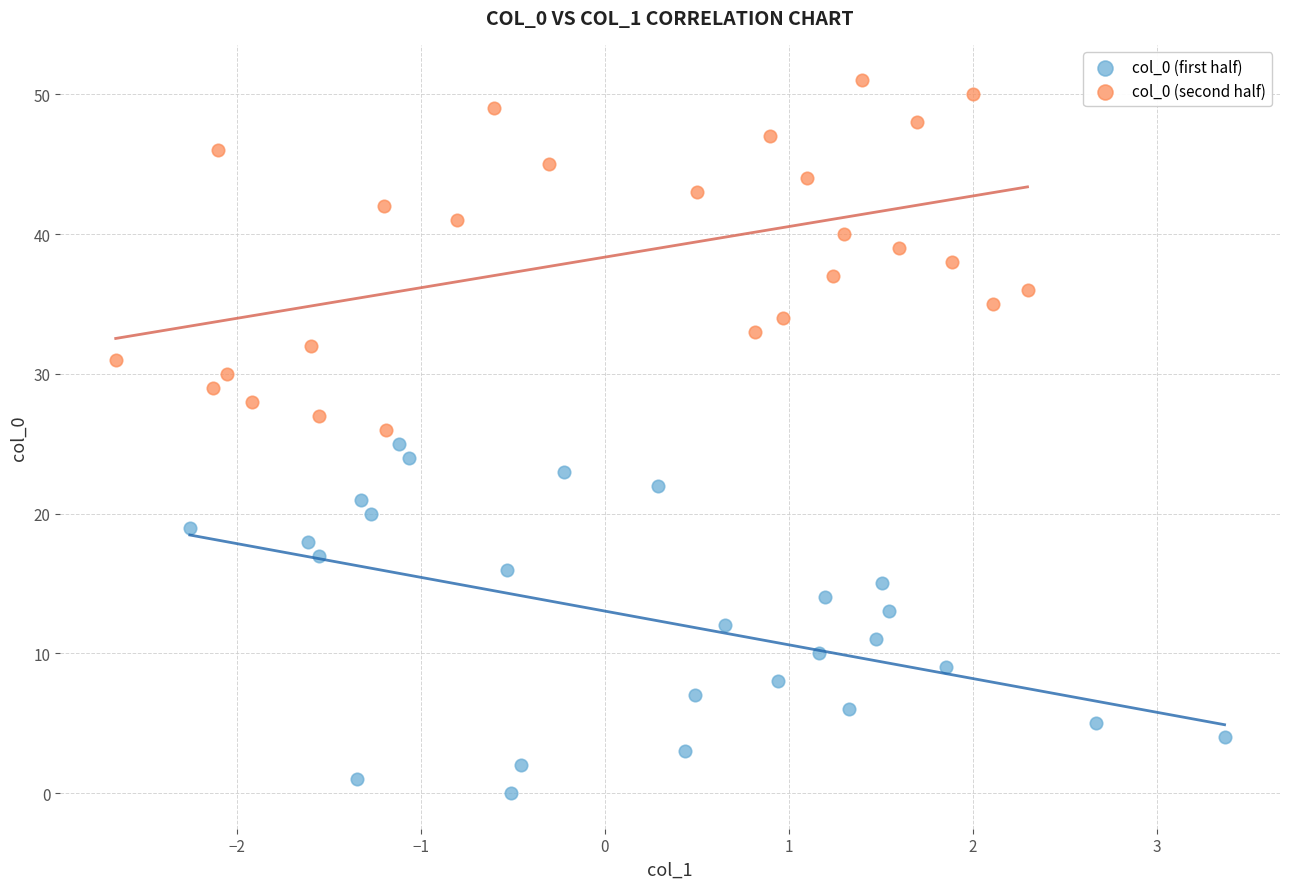

Which series contains the lowest Y value?

col_0 (first half)